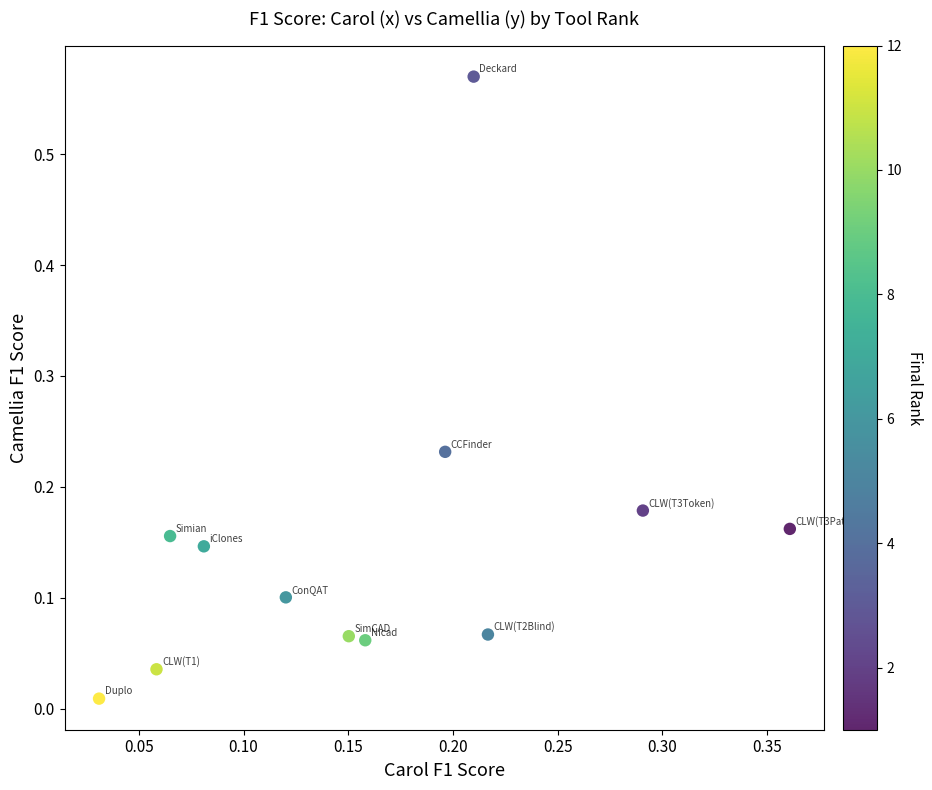

What is the range of X values (max minus min)?

0.3